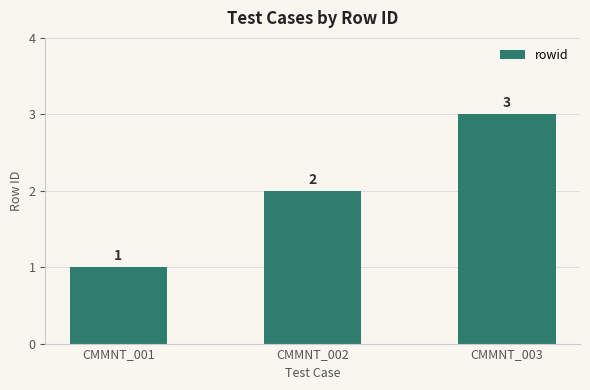

How many distinct data groups are displayed?

1